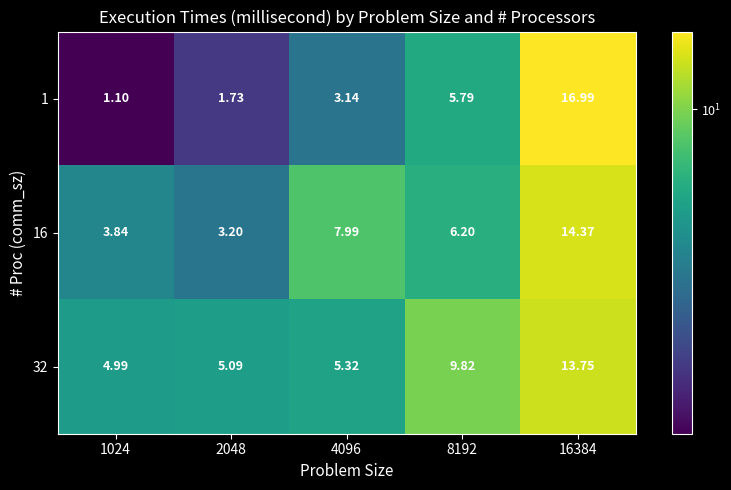

Is the value of 32 at 1024 greater than the value of 1 at 8192?

No